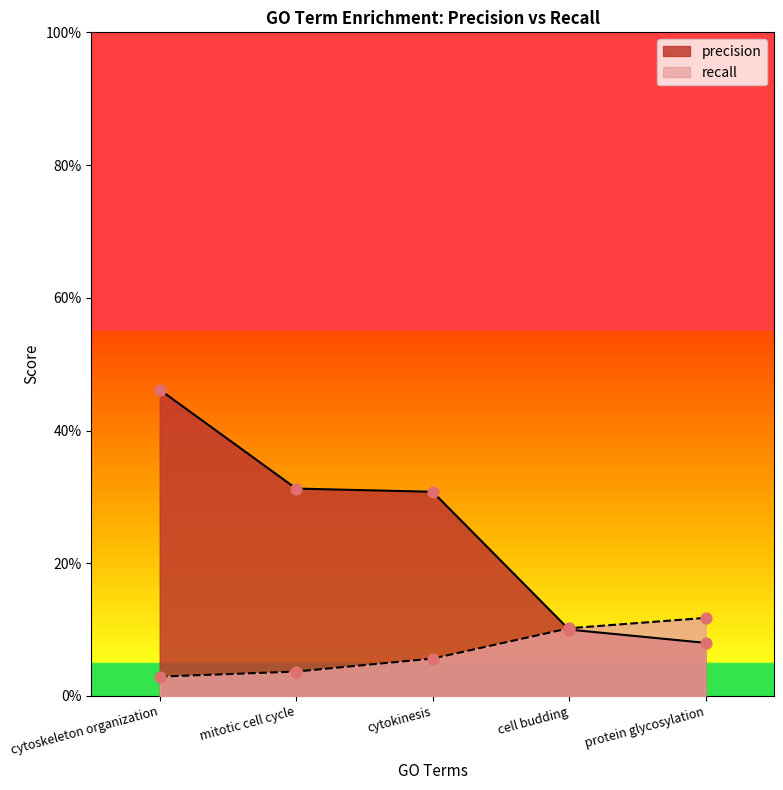

Which series has the largest total across all categories?

precision